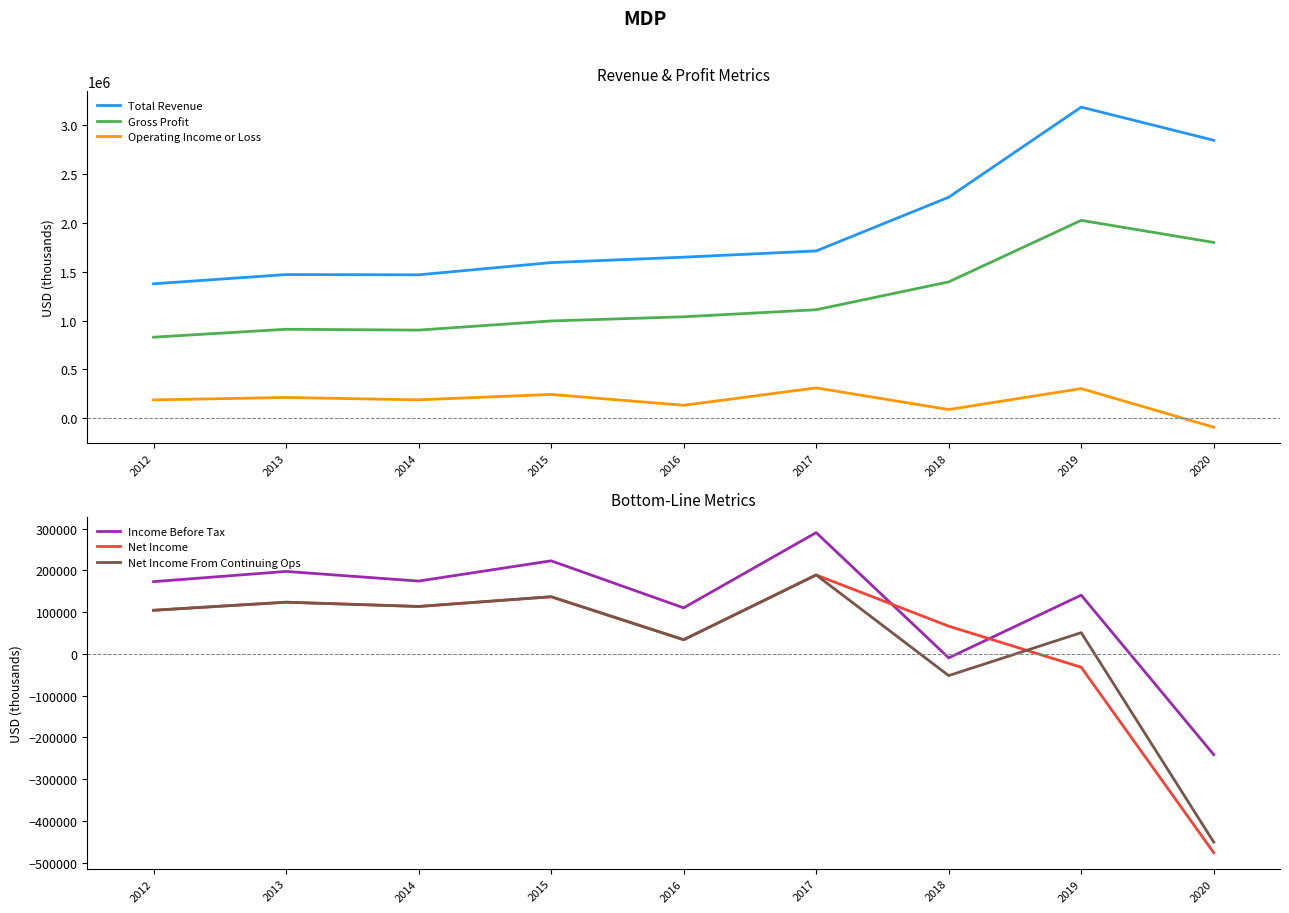

Reading right to left, extract all data points from this chart.

Total Revenue: 2848600	3188500	2264200	1713400	1649600	1594200	1468700	1471300	1376700
Gross Profit: 1801000	2027300	1396200	1110600	1038300	995500	901700	910300	829100
Operating Income or Loss: -94100	302000	86900	309100	130600	242100	186500	210800	185800
Income Before Tax: -241200	140600	-9600	290300	110200	222800	174300	197400	172900
Net Income: -476000	-32000	66400	188900	33900	136800	113500	123700	104400
Net Income From Continuing Ops: -450700	50800	-52000	188900	33900	136800	113500	123700	104400